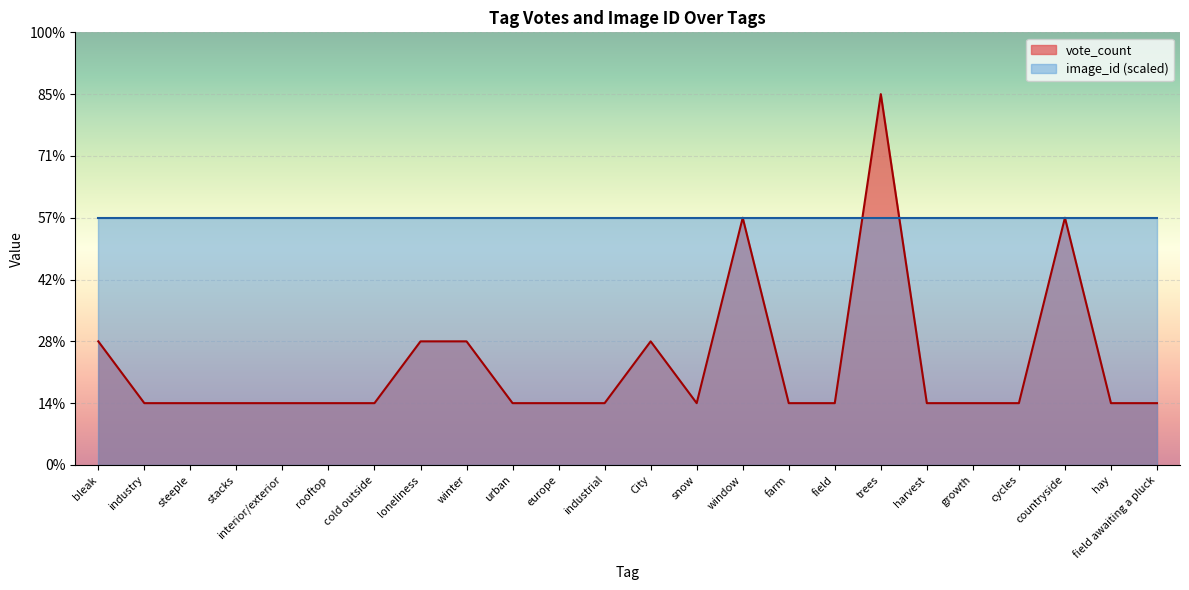

List the labels in order of value, smallest first.

industry, steeple, stacks, interior/exterior, rooftop, cold outside, urban, europe, industrial, snow, farm, field, harvest, growth, cycles, hay, field awaiting a pluck, bleak, loneliness, winter, City, window, countryside, trees